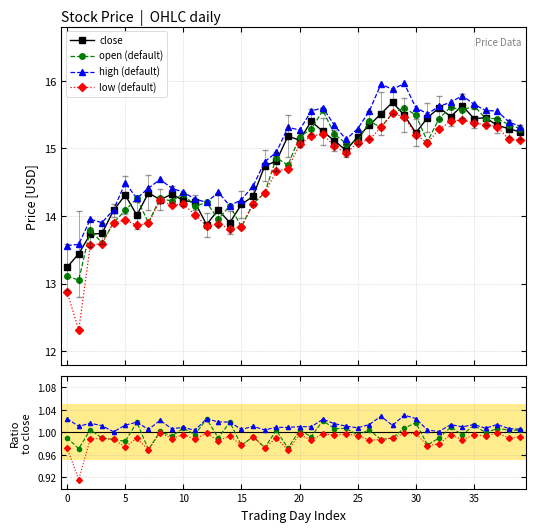

What is the lowest value of the open (default) series?

13.1